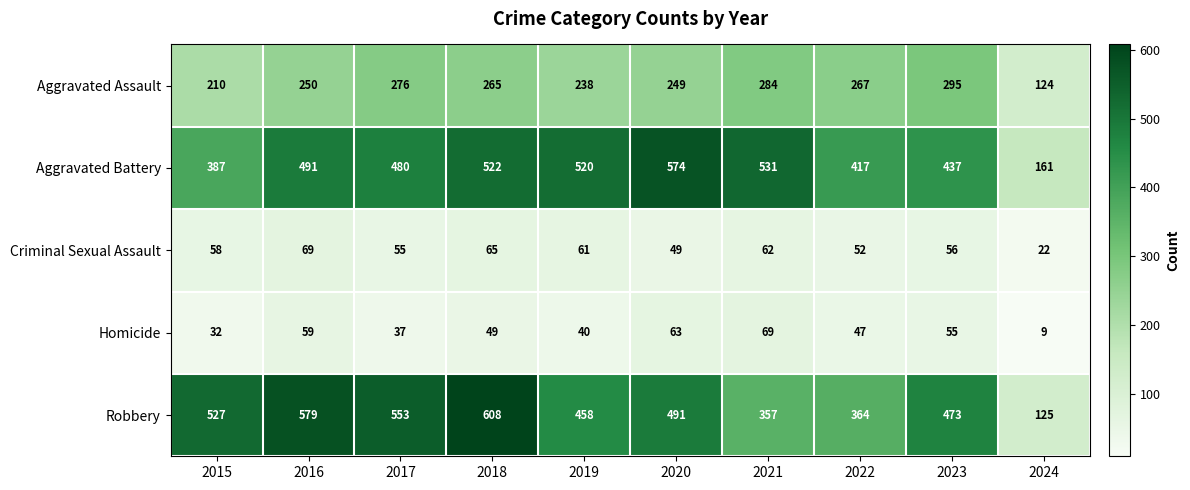

At which category is the sum across all series the highest?

2018